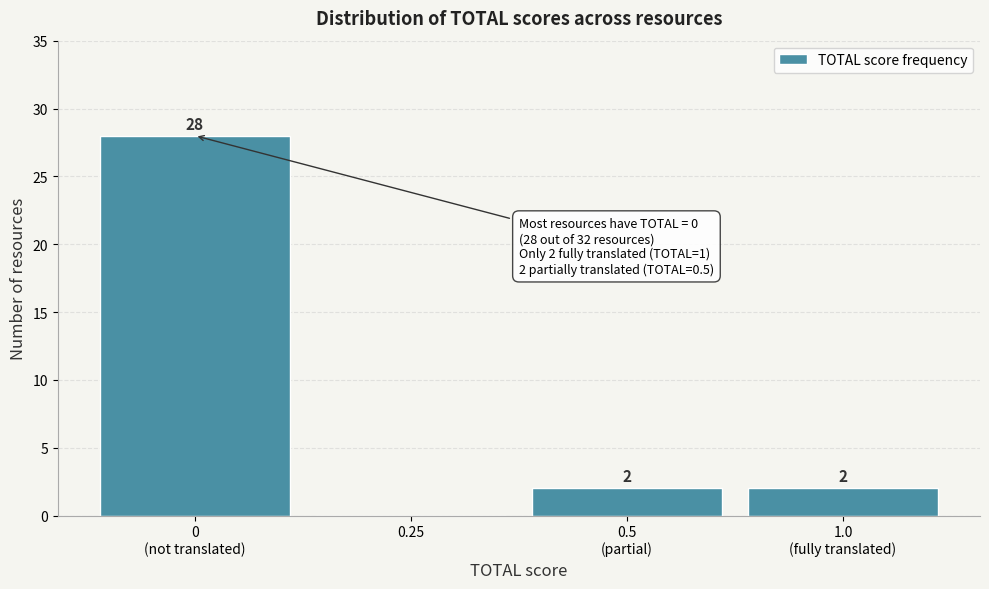

What is the maximum value shown in the chart?

28